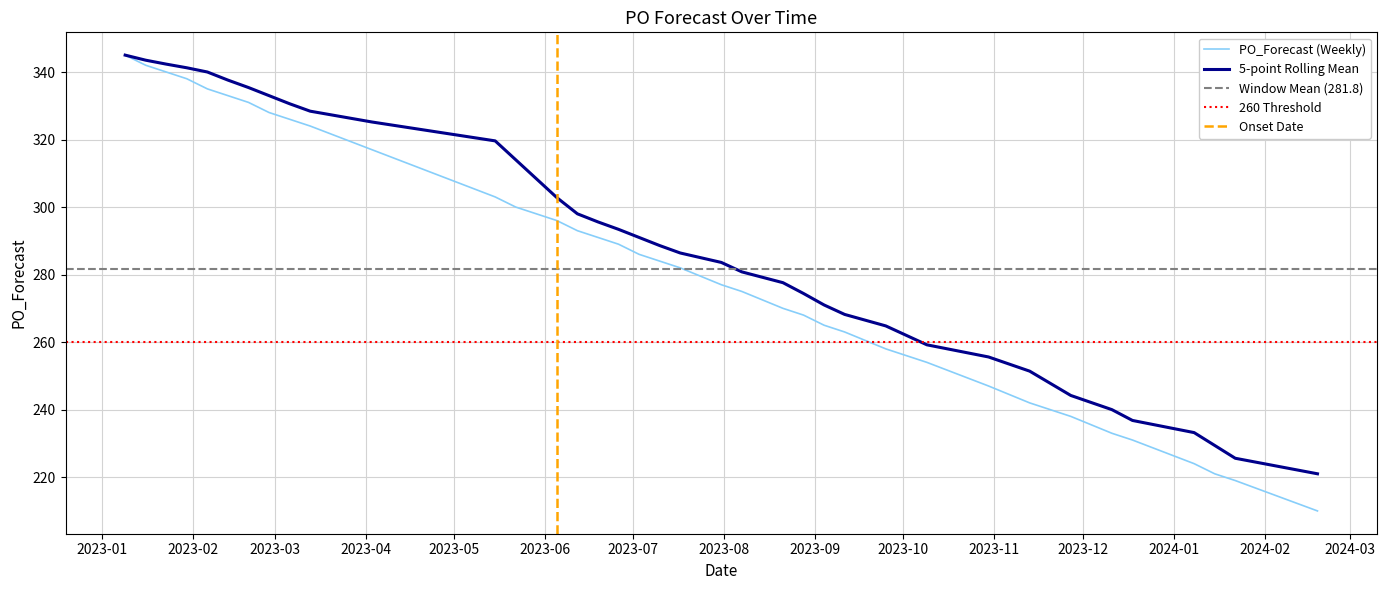

What is the highest value of the PO_Forecast (Weekly) series?

345.0